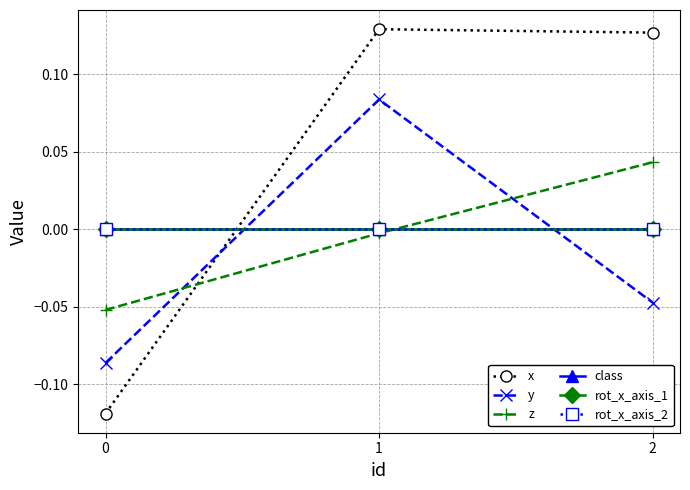

Is this an area chart (filled region under the line)?

No